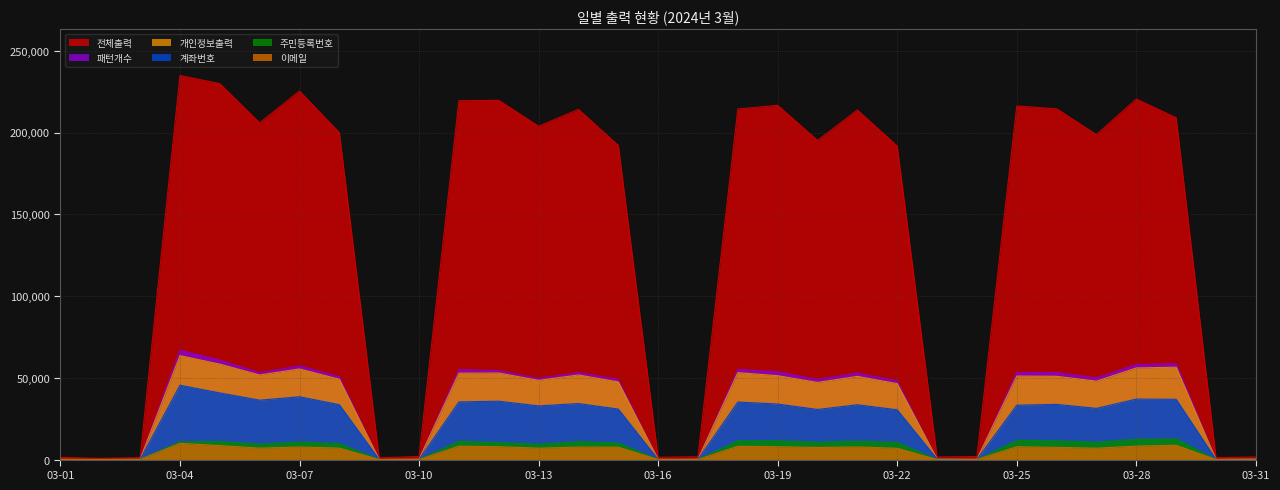

Reading left to right, what are all the values shown in this chart?

전체출력: 03-01=1339	03-02=753	03-03=1212	03-04=234903	03-05=229880	03-06=205897	03-07=225362	03-08=199912	03-09=1039	03-10=1941	03-11=219461	03-12=219683	03-13=203827	03-14=214123	03-15=192153	03-16=1408	03-17=1767	03-18=214369	03-19=216648	03-20=195163	03-21=213759	03-22=191710	03-23=1596	03-24=1876	03-25=216214	03-26=214520	03-27=198708	03-28=220466	03-29=209001	03-30=1180	03-31=1617
개인정보출력: 03-01=155	03-02=106	03-03=167	03-04=63565	03-05=58357	03-06=51733	03-07=55414	03-08=49125	03-09=111	03-10=278	03-11=52840	03-12=52927	03-13=48443	03-14=51736	03-15=47471	03-16=148	03-17=238	03-18=53169	03-19=51292	03-20=47176	03-21=50867	03-22=46415	03-23=416	03-24=208	03-25=51073	03-26=50921	03-27=47954	03-28=56027	03-29=56486	03-30=116	03-31=383
계좌번호: 03-01=20	03-02=9	03-03=52	03-04=45462	03-05=40769	03-06=36314	03-07=38431	03-08=33553	03-09=14	03-10=117	03-11=35266	03-12=35707	03-13=32841	03-14=34257	03-15=30889	03-16=53	03-17=108	03-18=35181	03-19=33966	03-20=30636	03-21=33524	03-22=30447	03-23=315	03-24=101	03-25=33262	03-26=33751	03-27=31308	03-28=37017	03-29=36865	03-30=41	03-31=279
주민등록번호: 03-01=28	03-02=17	03-03=60	03-04=10809	03-05=11046	03-06=9467	03-07=10777	03-08=9788	03-09=28	03-10=48	03-11=11169	03-12=10416	03-13=9431	03-14=10993	03-15=10176	03-16=33	03-17=36	03-18=11516	03-19=11547	03-20=10641	03-21=11340	03-22=10484	03-23=38	03-24=37	03-25=11762	03-26=11541	03-27=10634	03-28=12439	03-29=12693	03-30=16	03-31=26
이메일: 03-01=13	03-02=10	03-03=48	03-04=9924	03-05=8547	03-06=7004	03-07=7705	03-08=7009	03-09=13	03-10=23	03-11=8191	03-12=7873	03-13=6967	03-14=7649	03-15=7587	03-16=5	03-17=34	03-18=8119	03-19=7861	03-20=7398	03-21=7751	03-22=6895	03-23=17	03-24=15	03-25=7865	03-26=7477	03-27=6945	03-28=8264	03-29=8758	03-30=12	03-31=100
패턴개수: 03-01=61	03-02=55	03-03=165	03-04=66895	03-05=60856	03-06=53128	03-07=57321	03-08=50703	03-09=55	03-10=202	03-11=55048	03-12=54399	03-13=49612	03-14=53240	03-15=49009	03-16=92	03-17=182	03-18=55179	03-19=53716	03-20=49036	03-21=52934	03-22=48124	03-23=371	03-24=165	03-25=53333	03-26=53190	03-27=50011	03-28=58163	03-29=58703	03-30=69	03-31=407